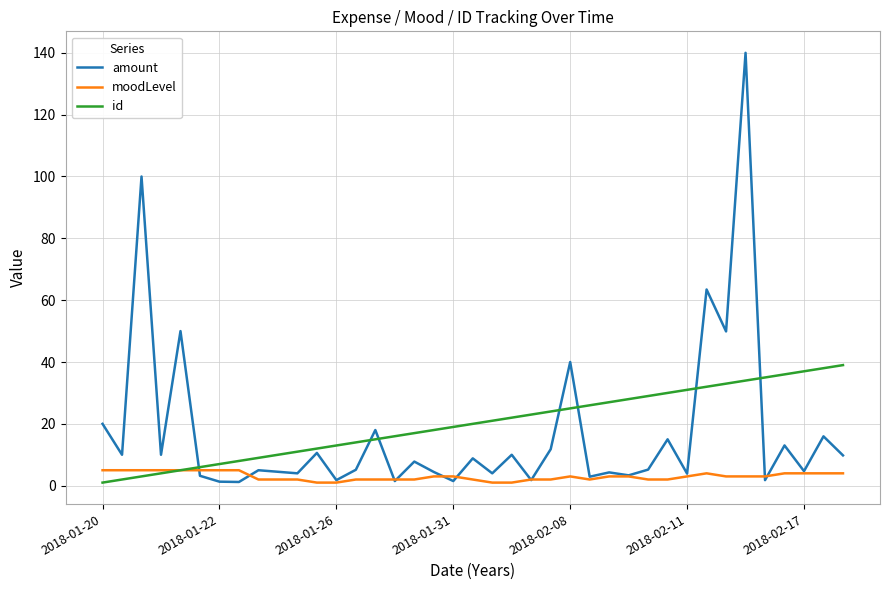

Count the number of data series in this chart.

3